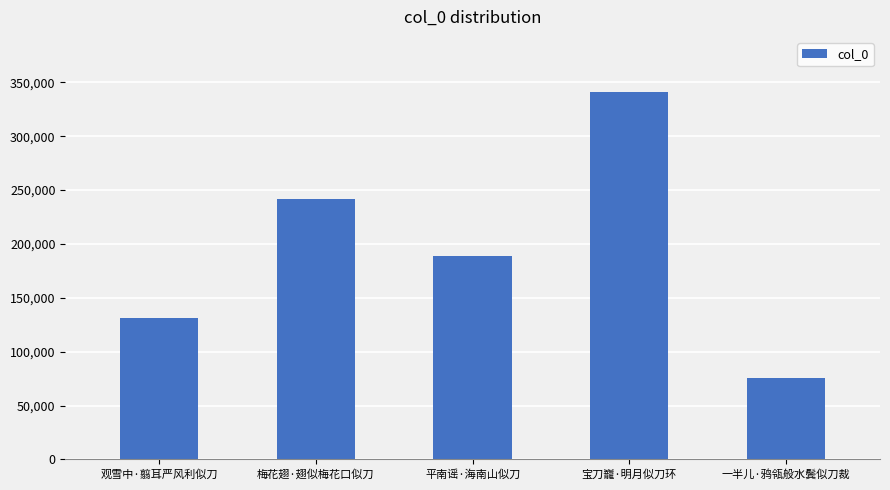

List the labels in order of value, largest first.

宝刀巃·明月似刀环, 梅花翅·翅似梅花口似刀, 平南谣·海南山似刀, 观雪中·翦耳严风利似刀, 一半儿·鸦瓴般水鬓似刀裁